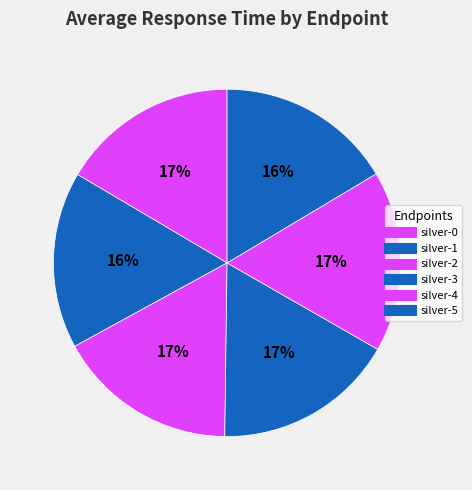

Count the number of slices in the pie.

6